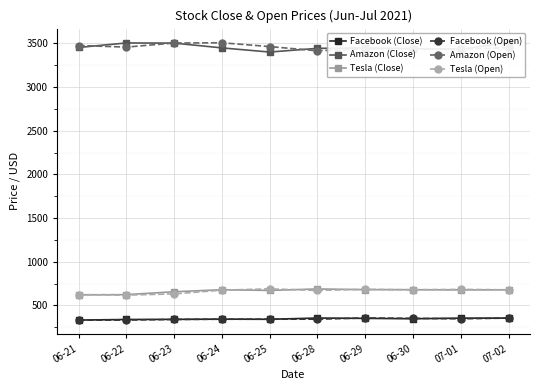

Reading right to left, what are all the values shown in this chart?

Facebook (Close): 354.7	354.4	347.7	351.9	355.6	341.4	343.2	340.6	339.0	332.3
Amazon (Close): 3511.0	3433.0	3440.2	3448.1	3443.9	3401.5	3449.1	3503.8	3505.4	3454.0
Tesla (Close): 678.9	677.9	679.7	680.8	688.7	671.9	679.8	656.6	623.7	620.8
Facebook (Open): 355.1	346.8	352.2	356.3	342.5	342.6	341.9	339.4	332.7	331.1
Amazon (Open): 3451.6	3434.6	3441.1	3438.8	3416.0	3464.0	3507.6	3505.0	3458.1	3476.4
Tesla (Open): 679.0	683.9	679.8	684.6	671.6	689.6	675.0	632.0	618.2	624.5